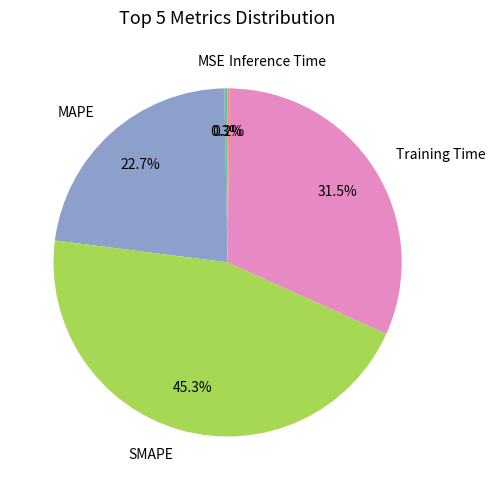

To the nearest percent, what is the combined percentage of MAPE and Training Time?

54%